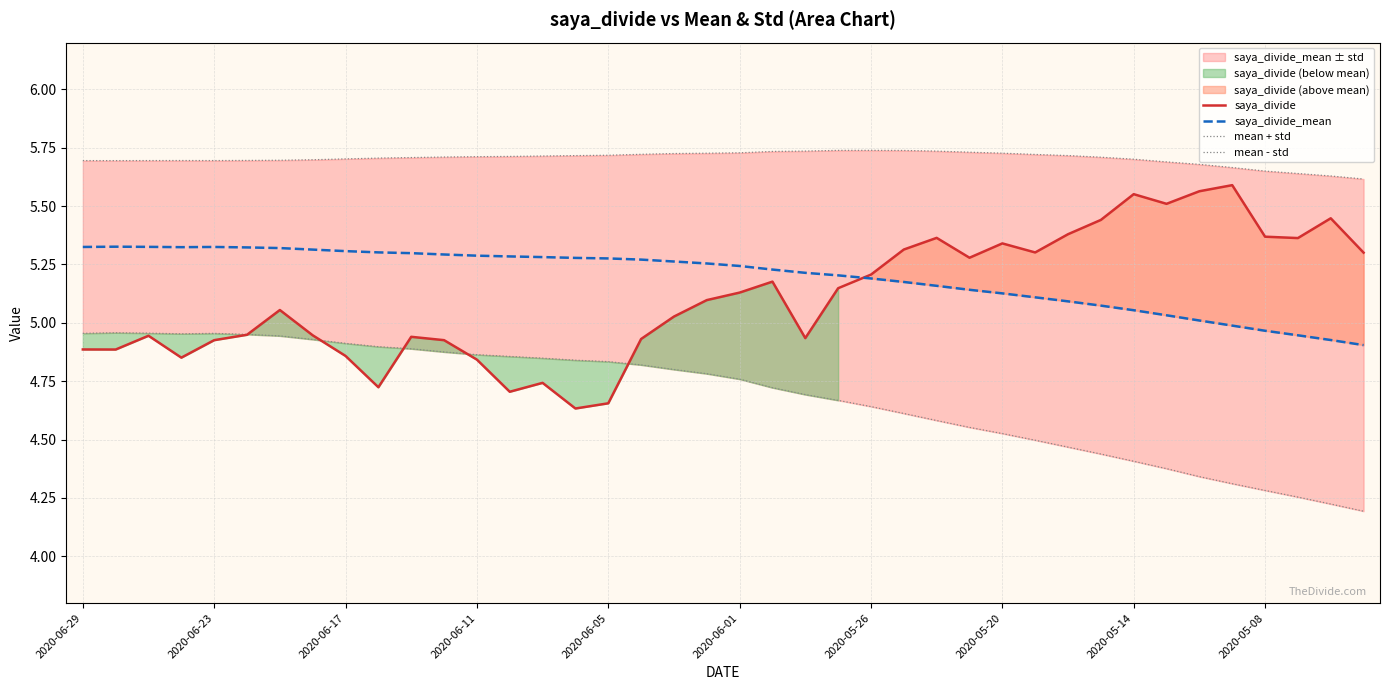

How many data points in saya_divide are less than 5?

18